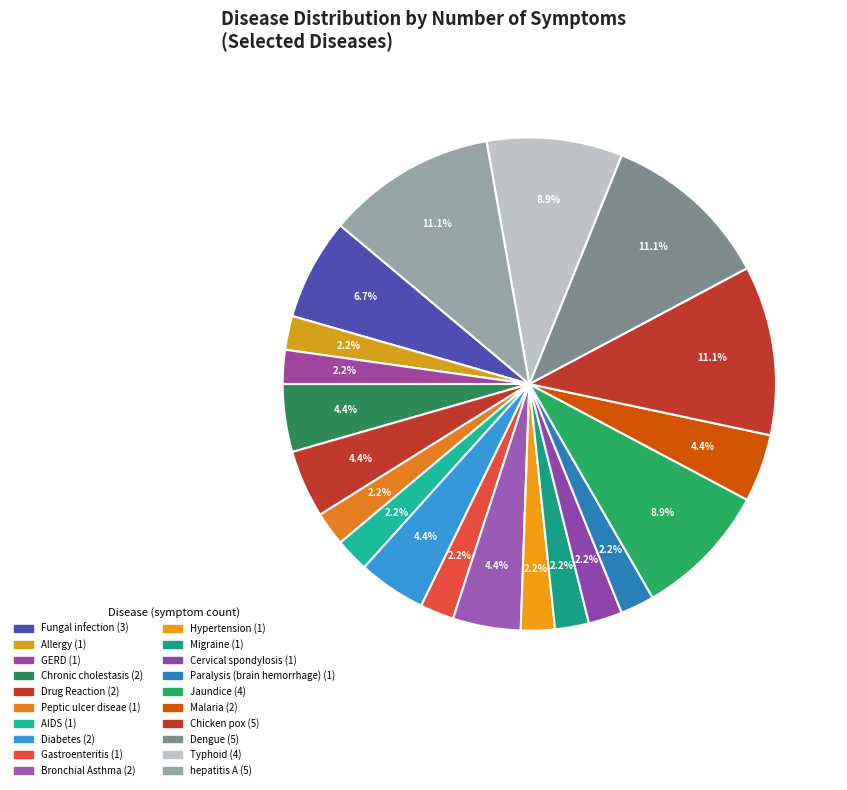

How many segments does this pie chart have?

20